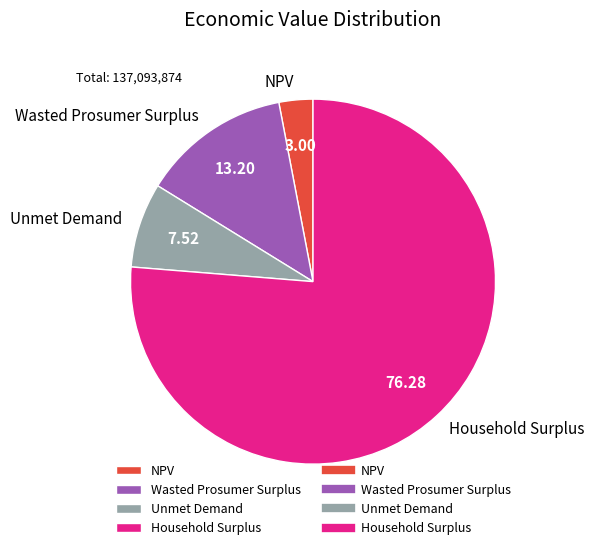

Does any single category account for the majority?

Yes